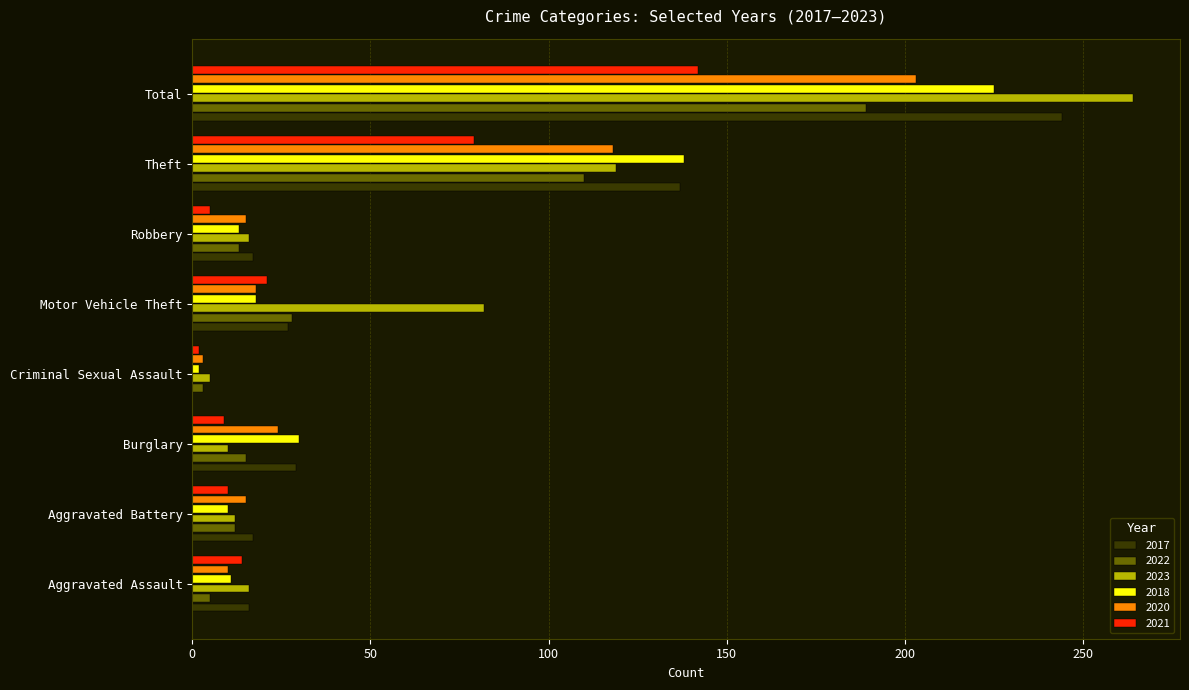

Which category has the highest value in the 2023 series?

Total